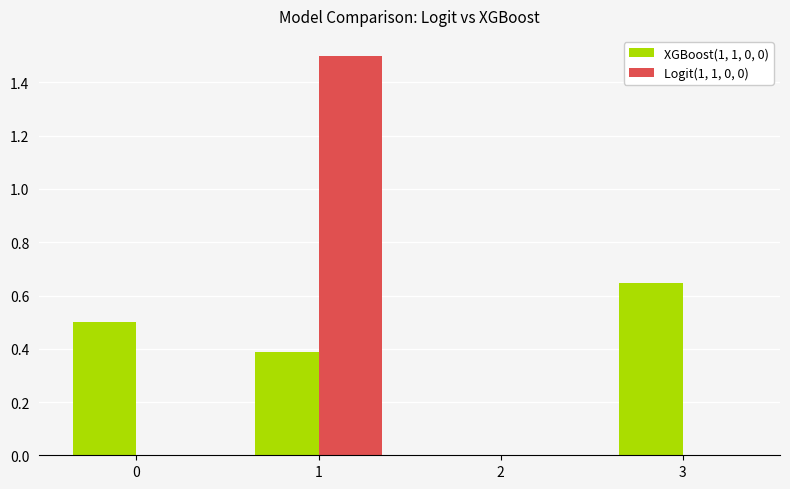

What is the maximum value shown in the chart?

1.5